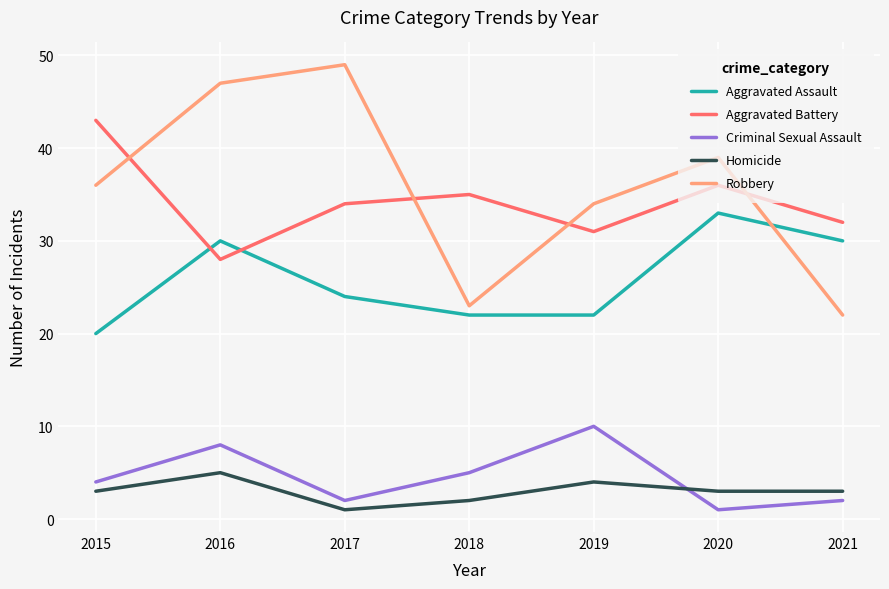

At which label is Criminal Sexual Assault closest to 5?

2018